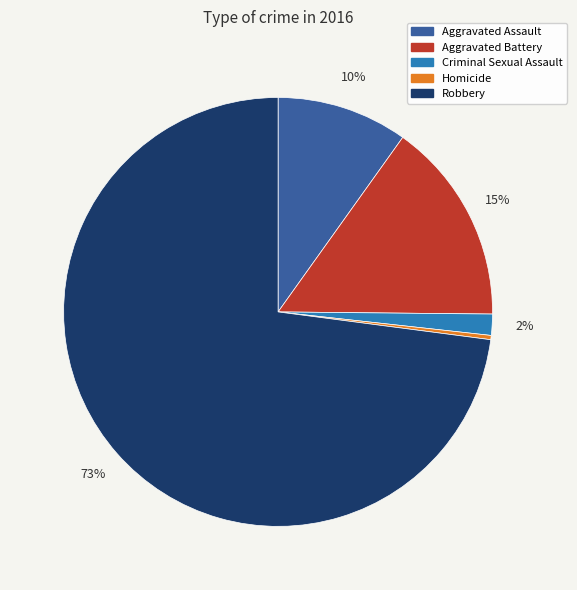

Which category has the smallest portion of the pie?

Homicide